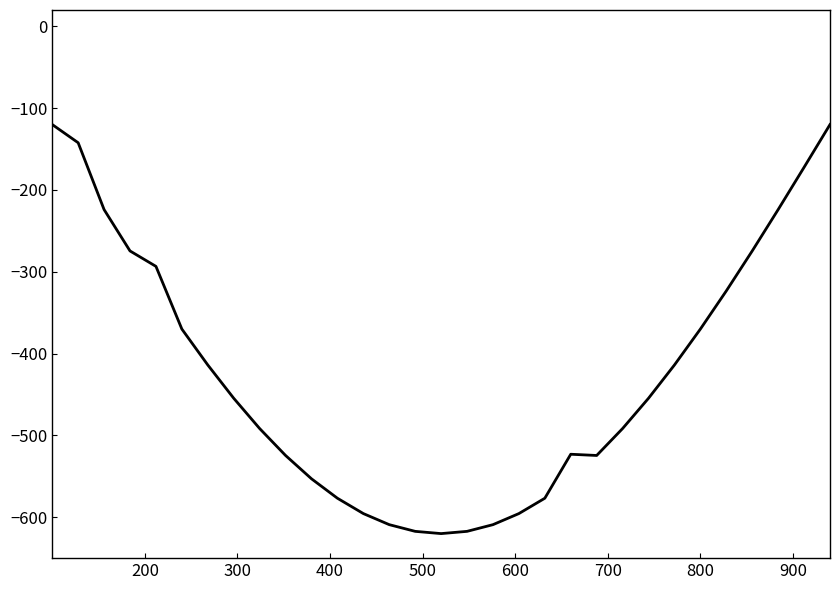

How many lines are shown in the chart?

1